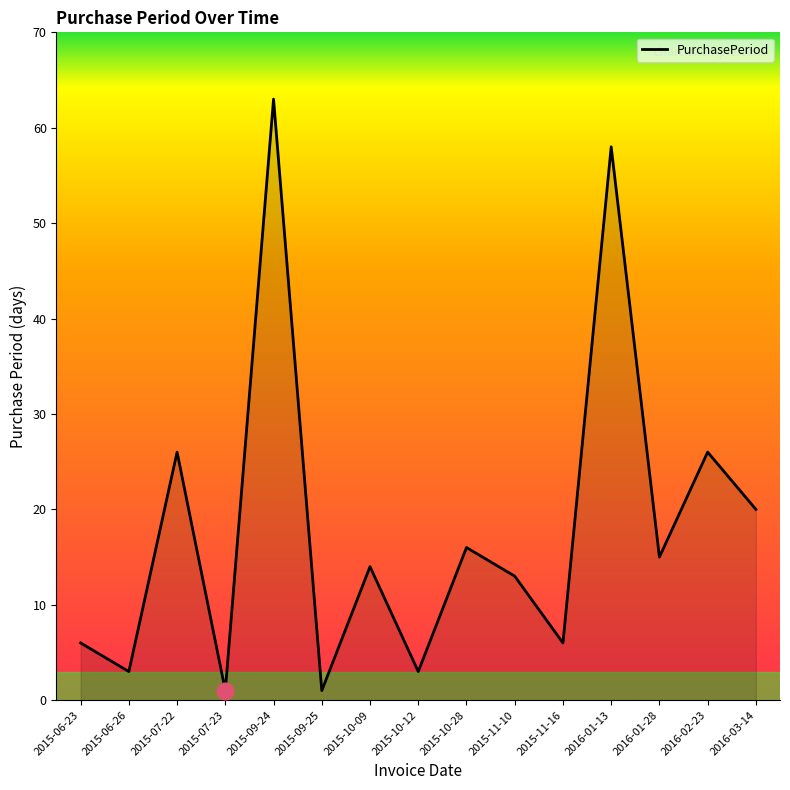

What is the maximum value shown in the chart?

63